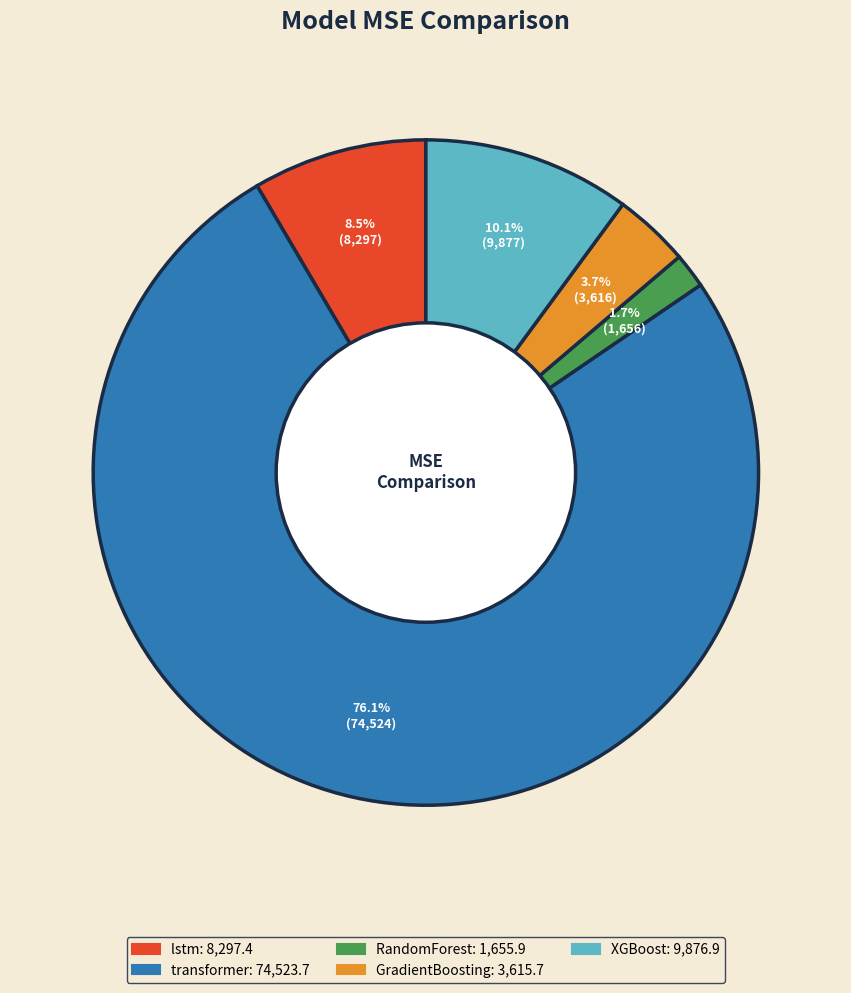

How many segments does this pie chart have?

5